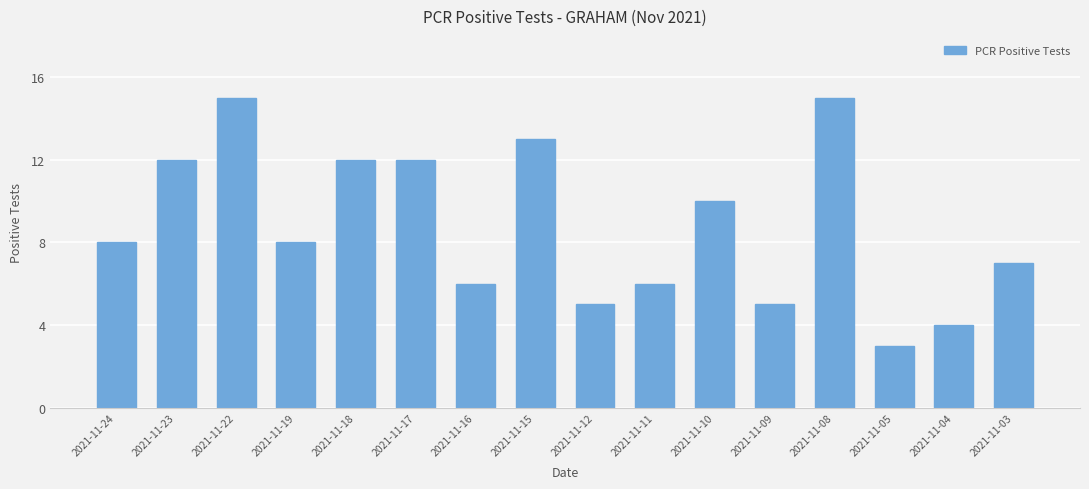

What is the minimum value shown in the chart?

3